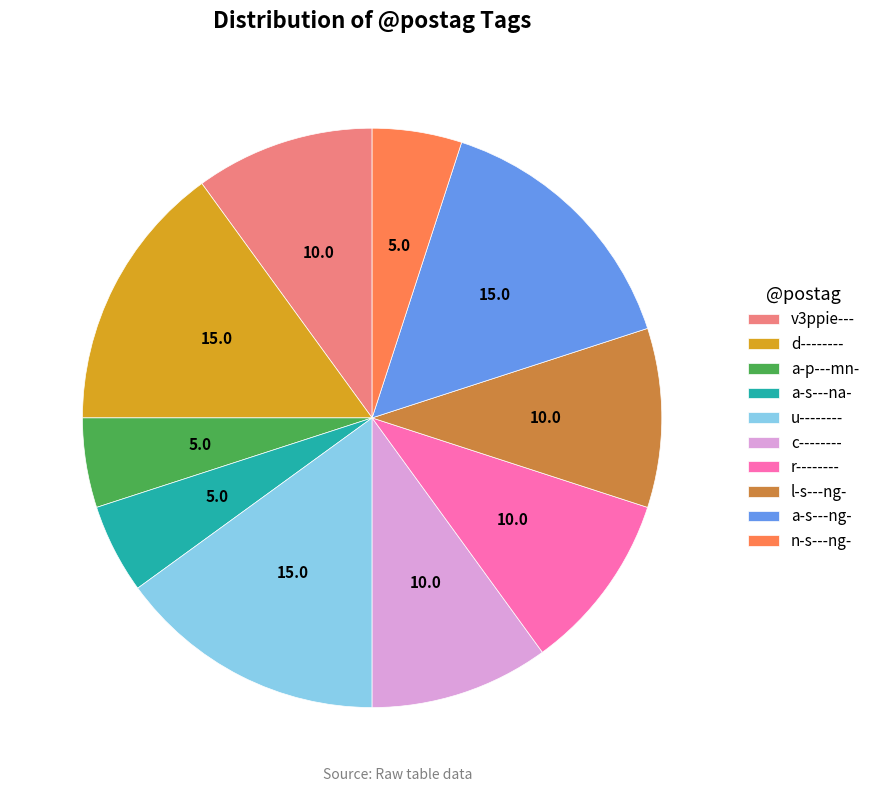

The l-s---ng- slice represents 23% of the pie. True or false?

False